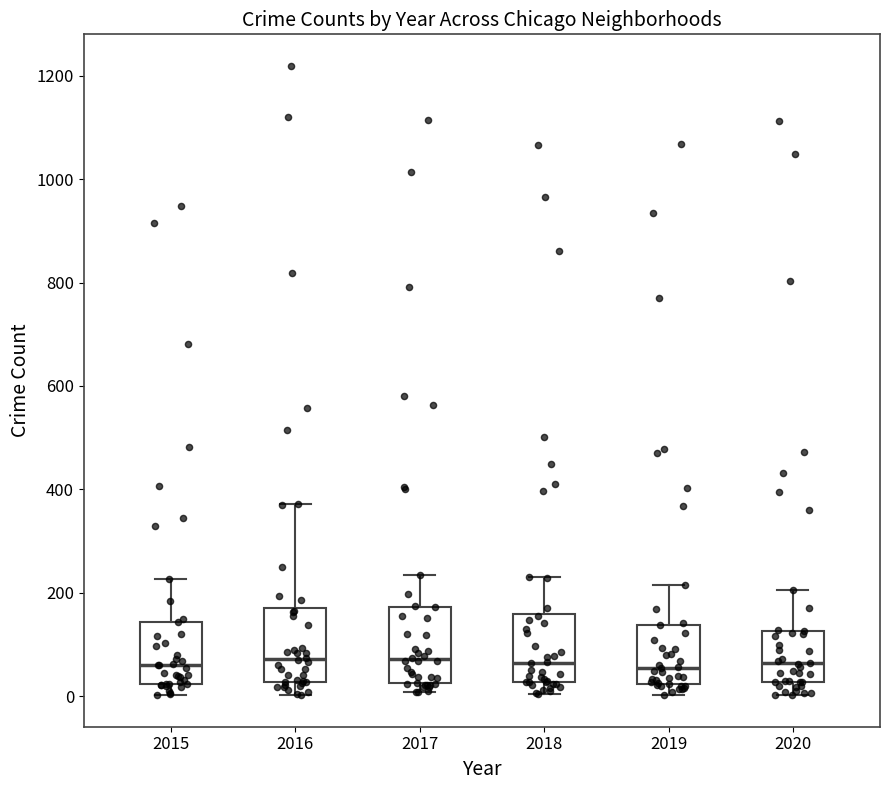

Reading left to right, transcribe this box plot: for each box, give where its median line is, the range the box spans, and where its two whiskers end, as read against the y-axis. The values are not printed on the chart, so give them approximately, as read against the axis.

2015: median 60, box 20 to 140, whiskers 0 to 220
2016: median 80, box 20 to 160, whiskers 0 to 380
2017: median 80, box 20 to 180, whiskers 0 to 240
2018: median 60, box 20 to 160, whiskers 0 to 240
2019: median 60, box 20 to 140, whiskers 0 to 220
2020: median 60, box 20 to 120, whiskers 0 to 200